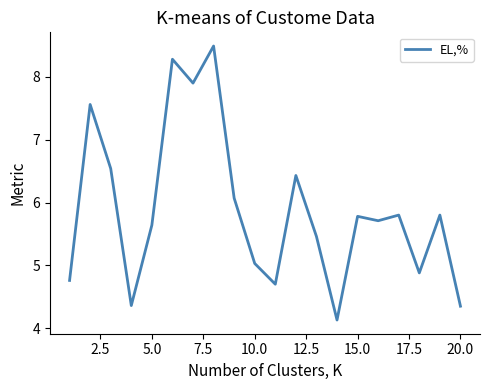

What is the maximum value shown in the chart?

8.5